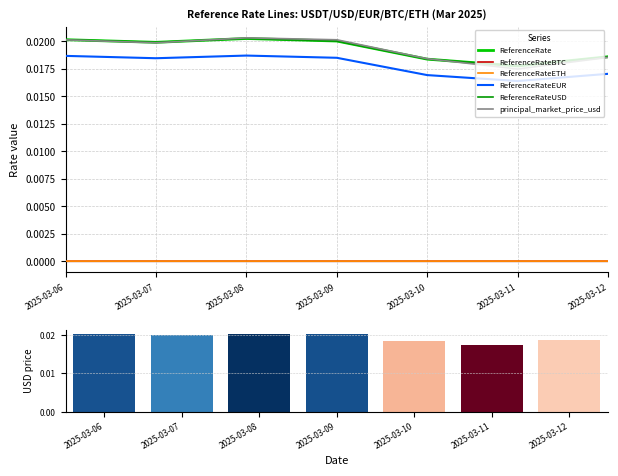

The ReferenceRate series shows 0.0 at 2025-03-08. True or false?

False